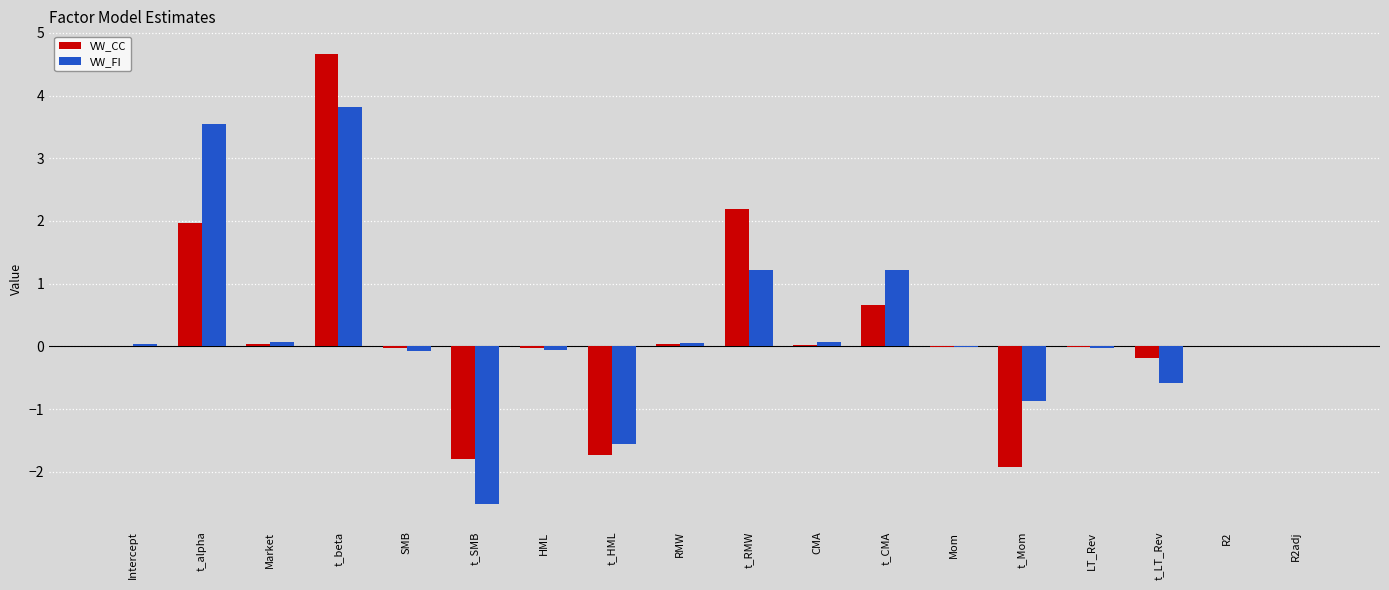

The value of VW_CC at t_beta is 3.0. True or false?

False